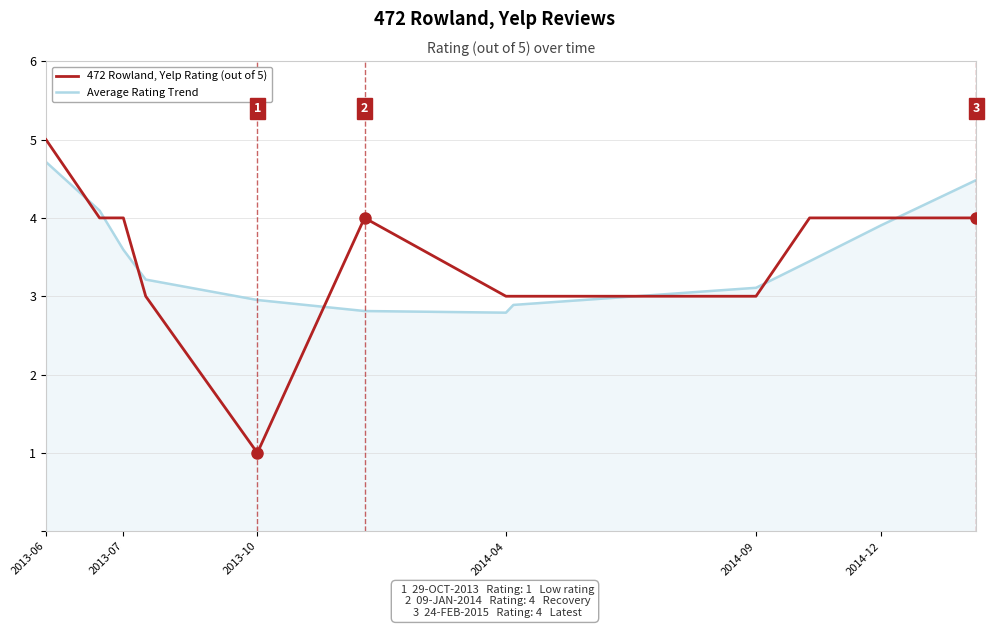

What is the minimum value shown in the chart?

1.0